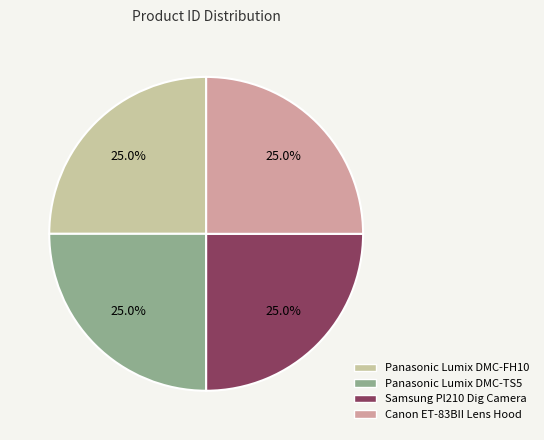

To the nearest percent, what portion does Canon ET-83BII Lens Hood represent?

25%